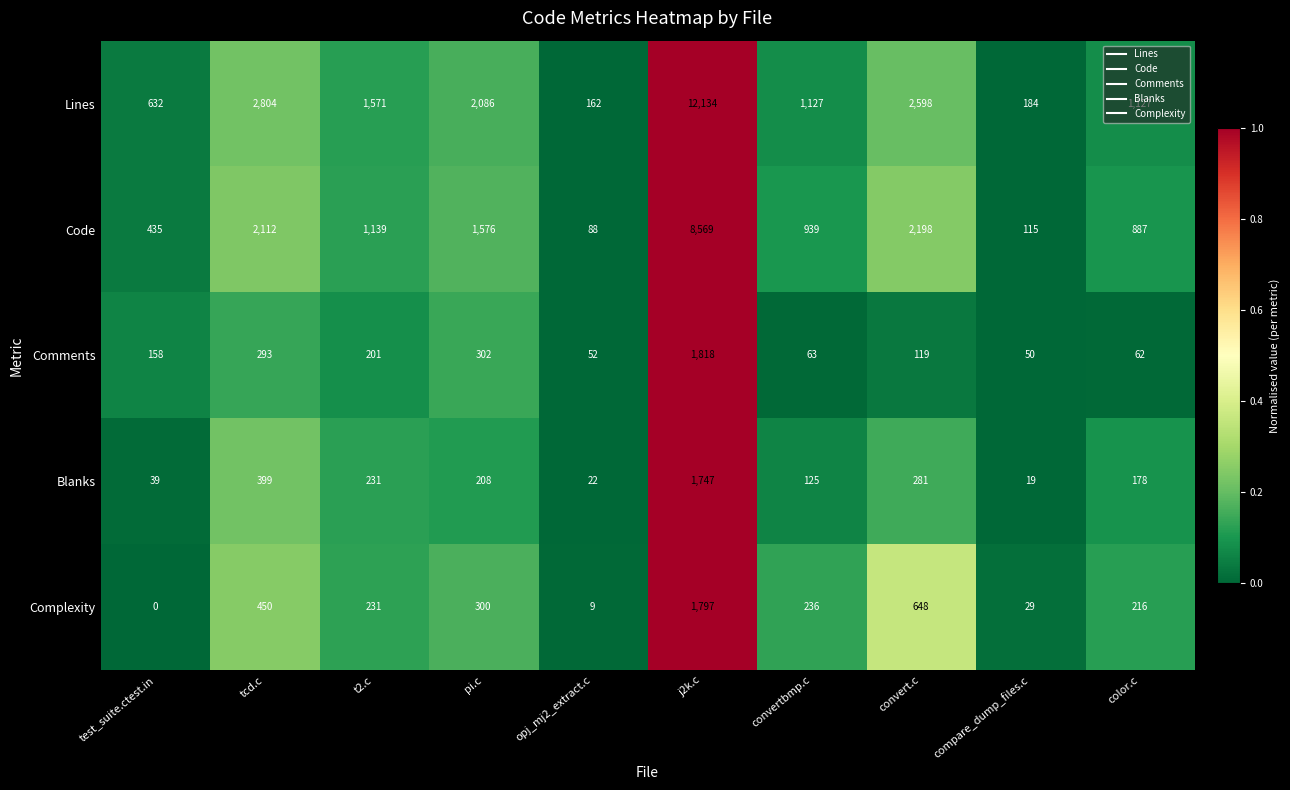

What is the total value across all series at test_suite.ctest.in?

1264